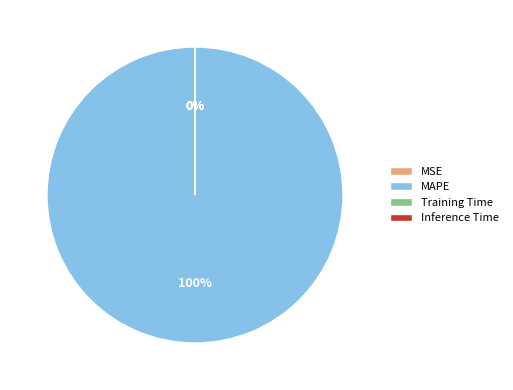

The MAPE slice represents 90% of the pie. True or false?

False